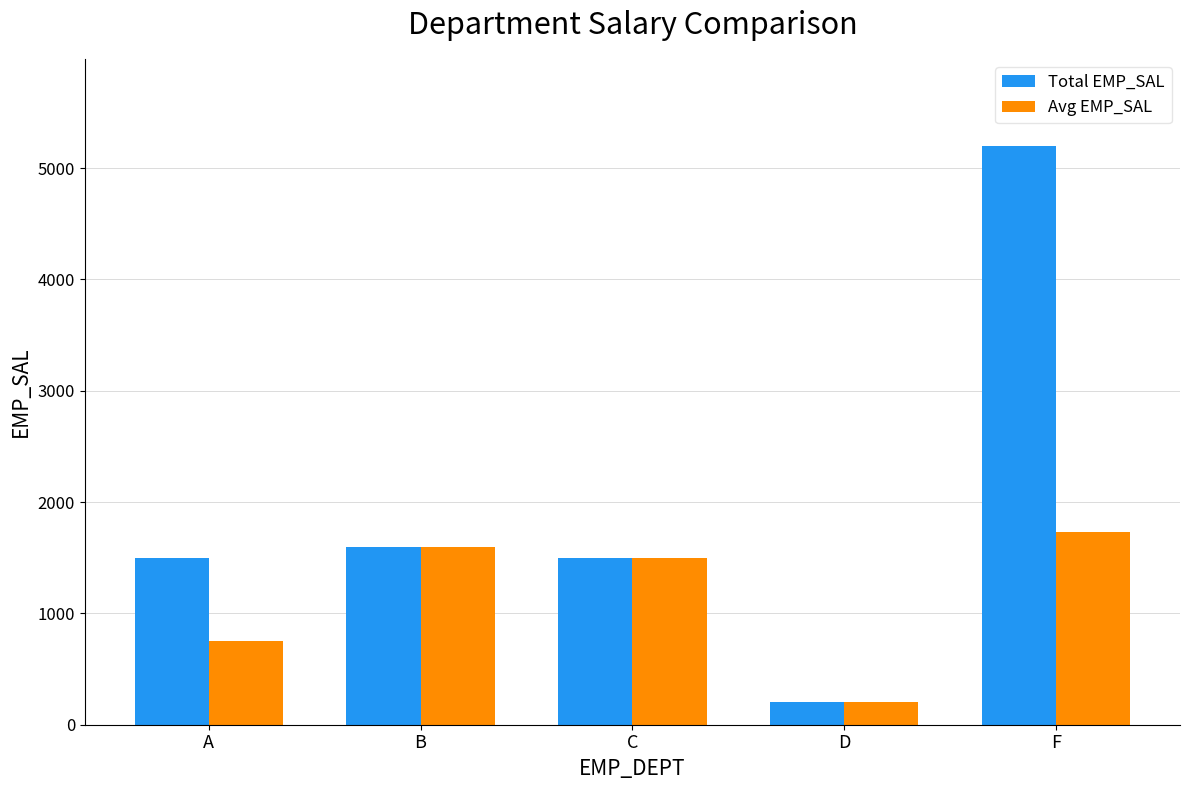

What is the lowest value of the Avg EMP_SAL series?

200